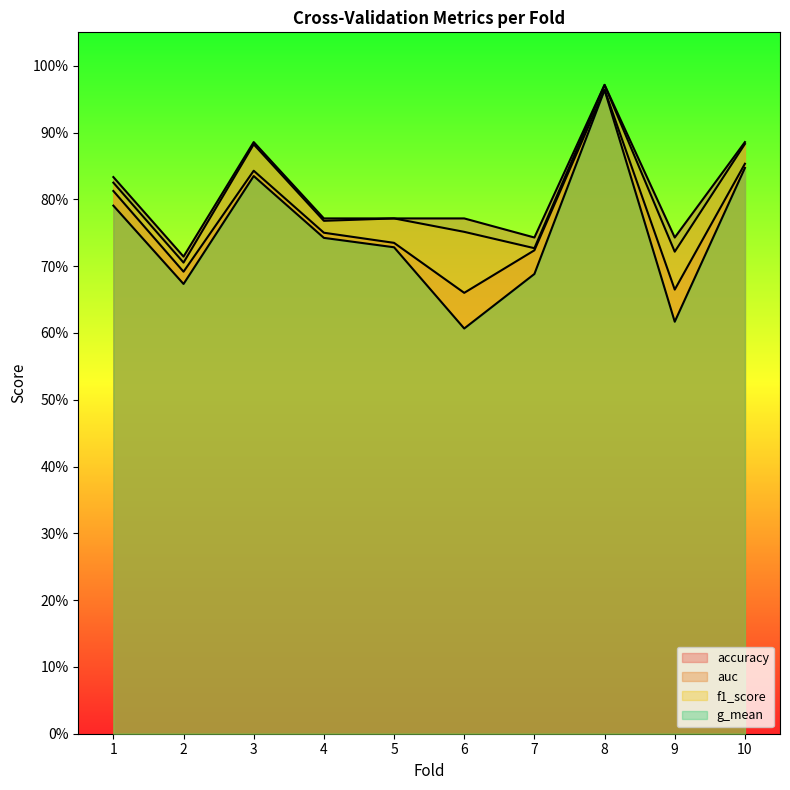

What is the difference between the second highest and minimum values in the g_mean series?

0.2